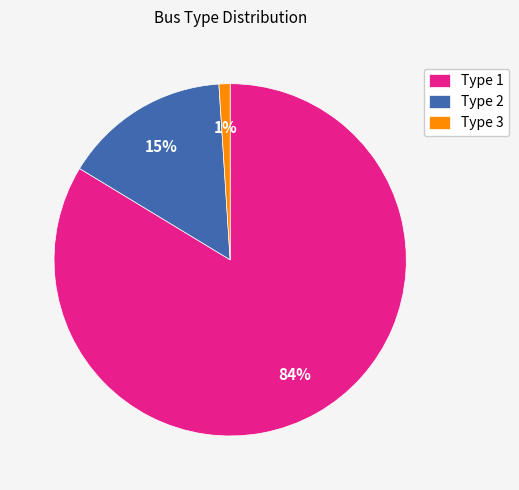

Approximately how many times larger is the value at Type 3 compared to Type 2?

0.1